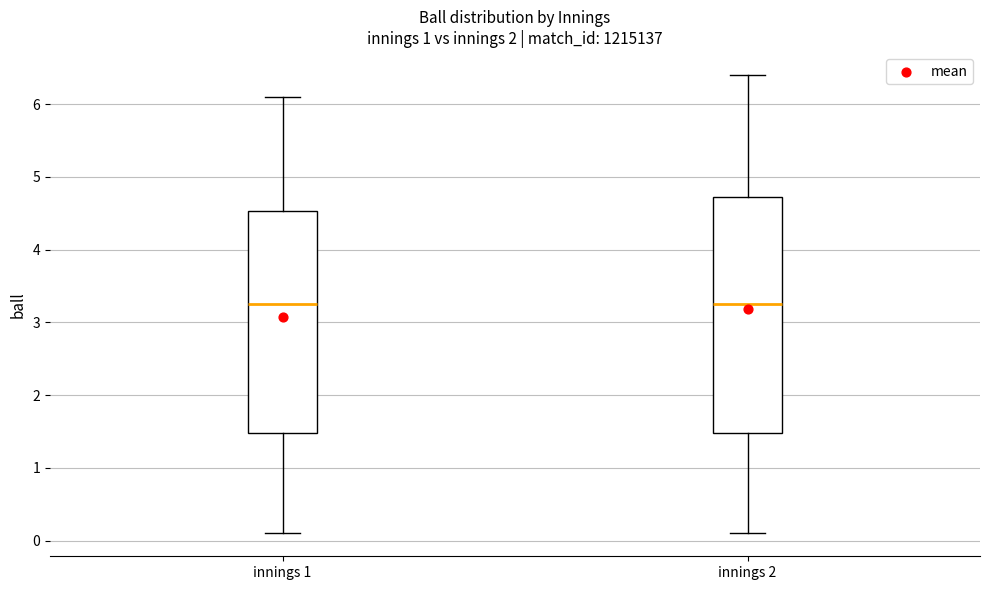

Reading left to right, transcribe this box plot: for each box, give where its median line is, the range the box spans, and where its two whiskers end, as read against the y-axis. The values are not printed on the chart, so give them approximately, as read against the axis.

innings 1: median 3.3, box 1.5 to 4.5, whiskers 0.1 to 6.1
innings 2: median 3.3, box 1.5 to 4.7, whiskers 0.1 to 6.4